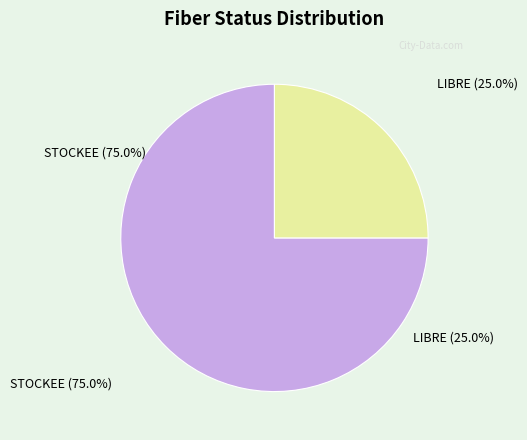

To the nearest percent, what is the average slice percentage?

50%